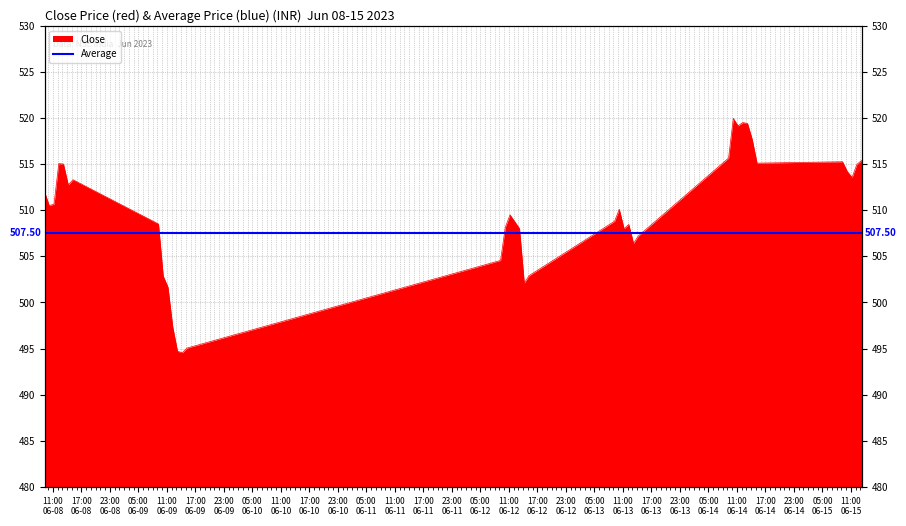

Rank the categories by value from highest to lowest.

2023-06-14 10:15:00, 2023-06-14 12:15:00, 2023-06-14 13:15:00, 2023-06-14 11:15:00, 2023-06-14 14:15:00, 2023-06-14 09:15:00, 2023-06-15 13:15:00, 2023-06-15 09:15:00, 2023-06-14 15:15:00, 2023-06-08 12:15:00, 2023-06-08 13:15:00, 2023-06-15 12:15:00, 2023-06-15 10:15:00, 2023-06-15 11:15:00, 2023-06-08 15:15:00, 2023-06-08 14:15:00, 2023-06-08 09:15:00, 2023-06-08 11:15:00, 2023-06-08 10:15:00, 2023-06-13 10:15:00, 2023-06-12 11:15:00, 2023-06-13 09:15:00, 2023-06-12 12:15:00, 2023-06-09 09:15:00, 2023-06-13 12:15:00, 2023-06-12 10:15:00, 2023-06-12 13:15:00, 2023-06-13 11:15:00, 2023-06-13 15:15:00, 2023-06-13 14:15:00, 2023-06-13 13:15:00, 2023-06-12 09:15:00, 2023-06-12 15:15:00, 2023-06-09 10:15:00, 2023-06-12 14:15:00, 2023-06-09 11:15:00, 2023-06-09 12:15:00, 2023-06-09 15:15:00, 2023-06-09 13:15:00, 2023-06-09 14:15:00